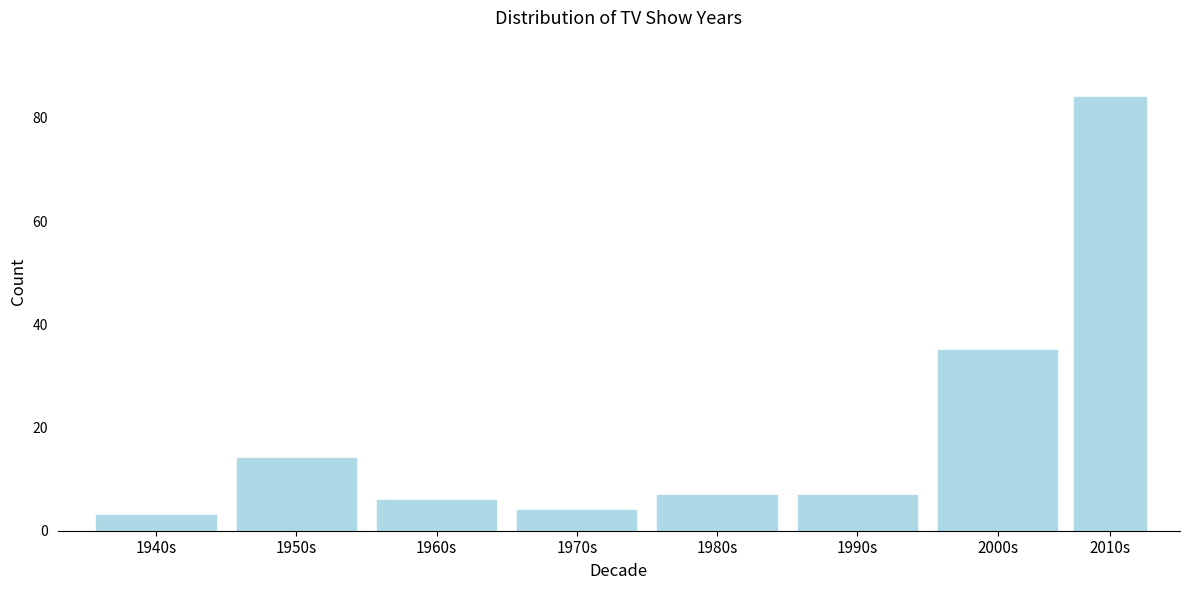

Reading left to right, what are all the values shown in this chart?

3	14	6	4	7	7	35	84